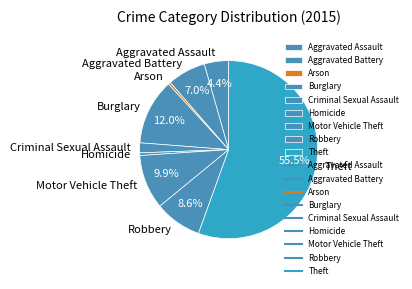

Between Motor Vehicle Theft and Arson, which is larger?

Motor Vehicle Theft